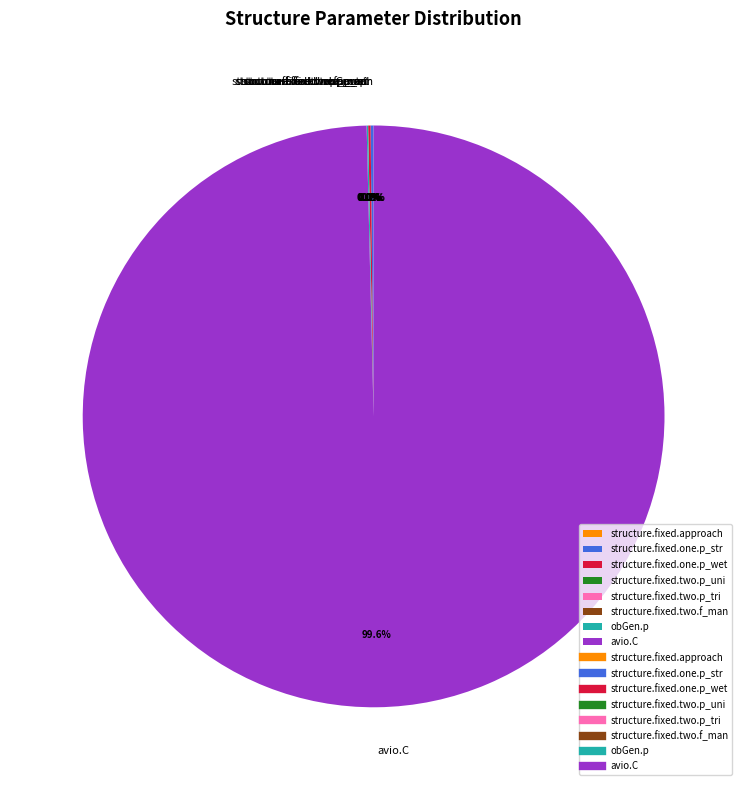

Is there a majority slice in this chart?

Yes